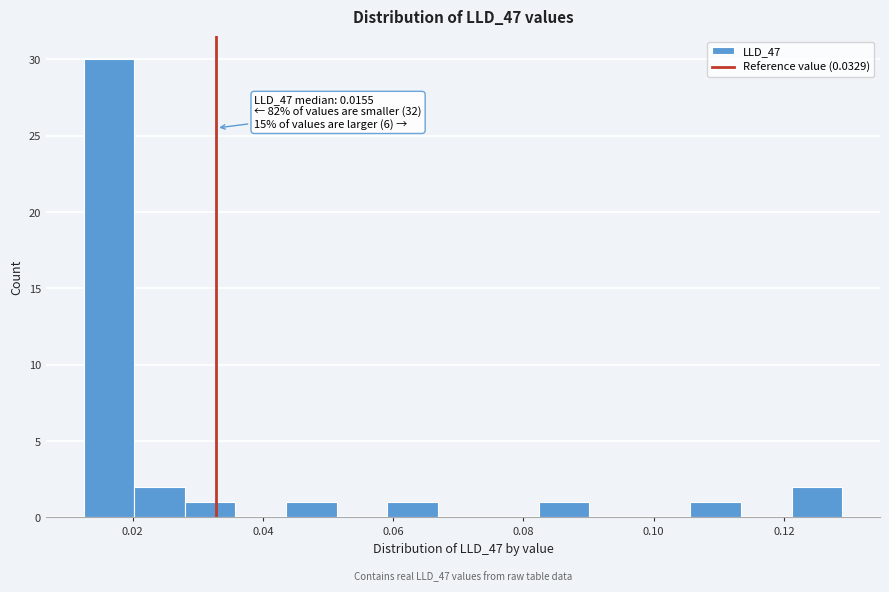

Around what value on the x-axis is the tallest bar? Give the approximate position of its centre, as read against the axis.

0.016